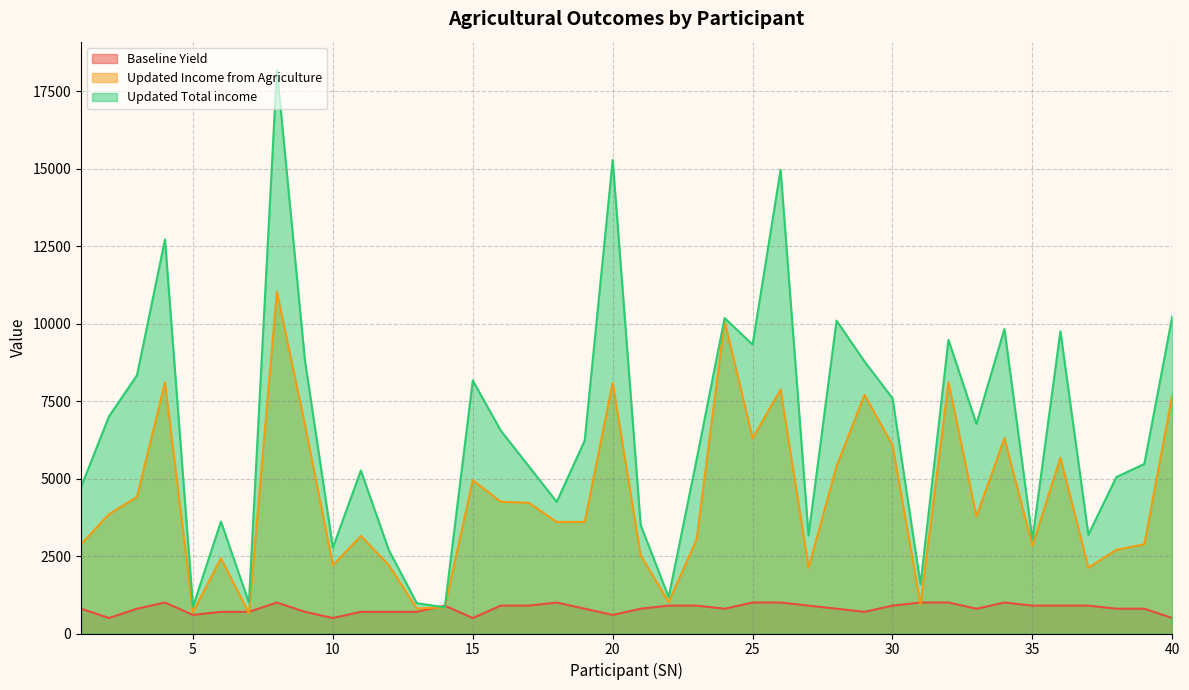

What is the approximate value of Updated Total income at 11?

5260.5